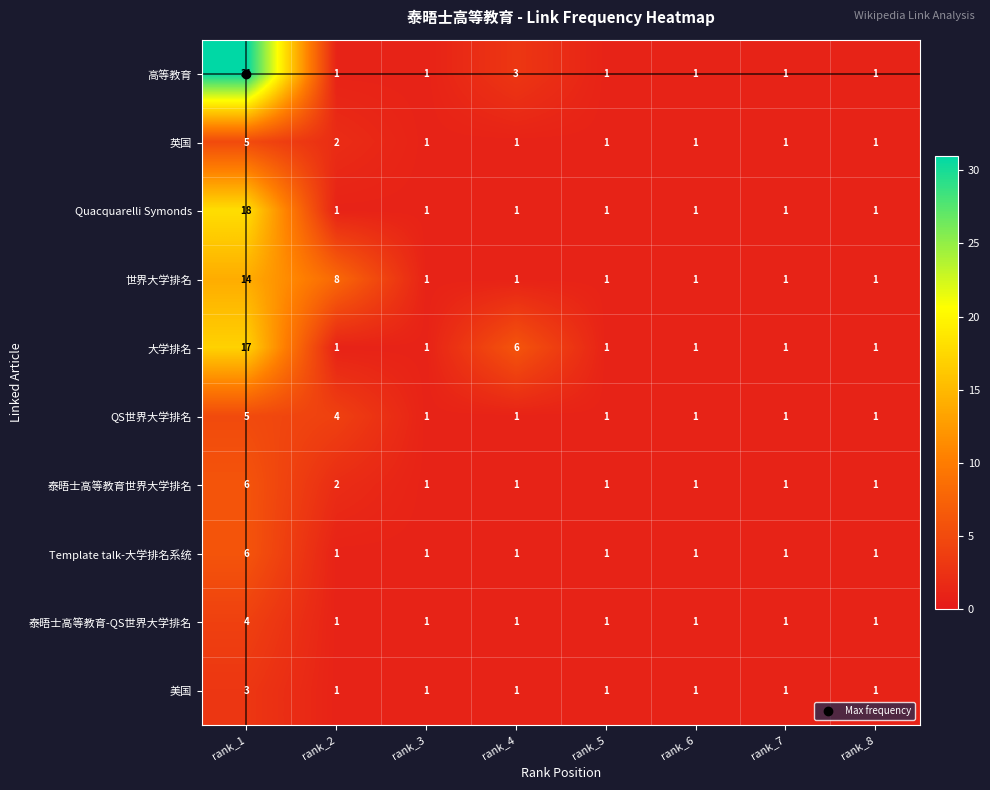

Which series has the widest spread of values?

高等教育